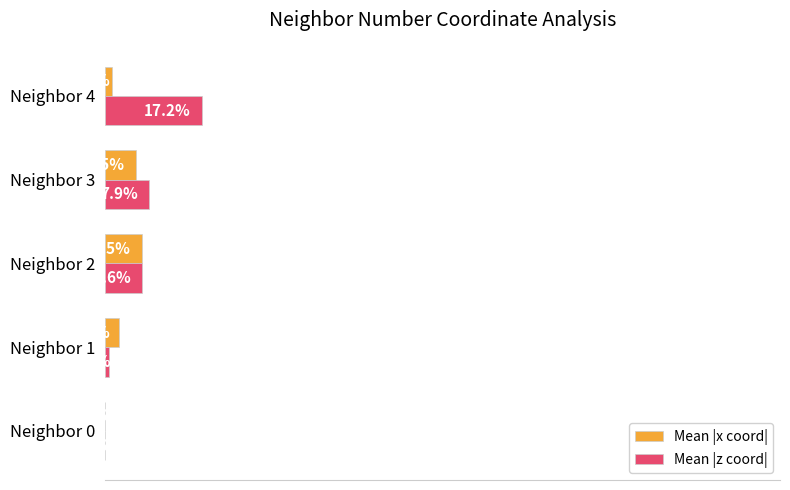

Which series has the largest total across all categories?

Mean |z coord|